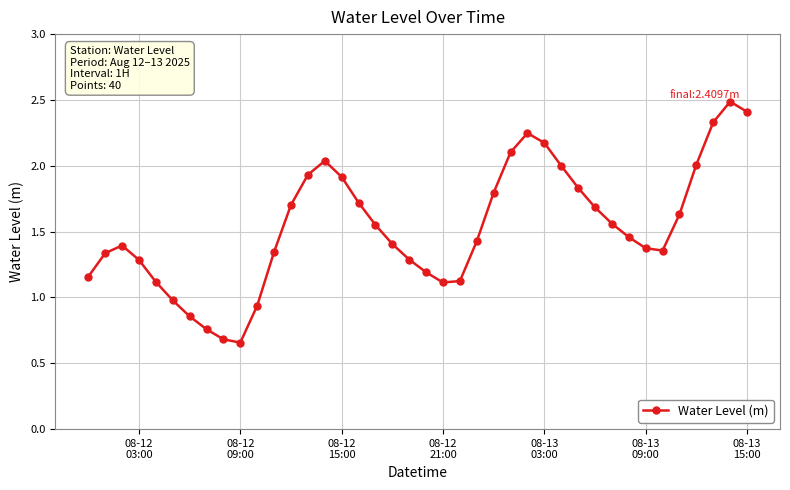

How many points are lower than both their immediate neighbors (excluding endpoints)?

3